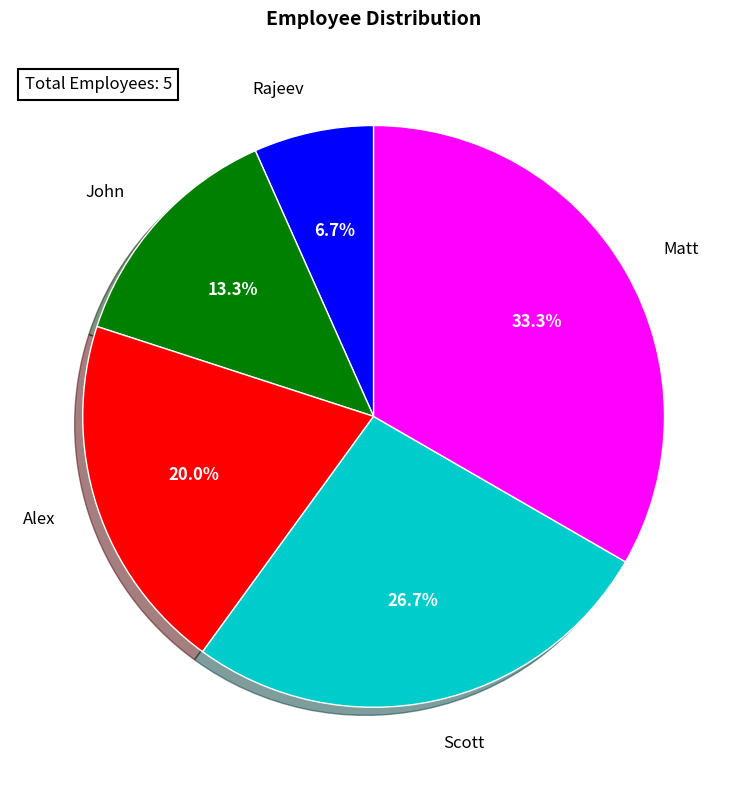

What portion of the pie excludes Scott?

73.3%